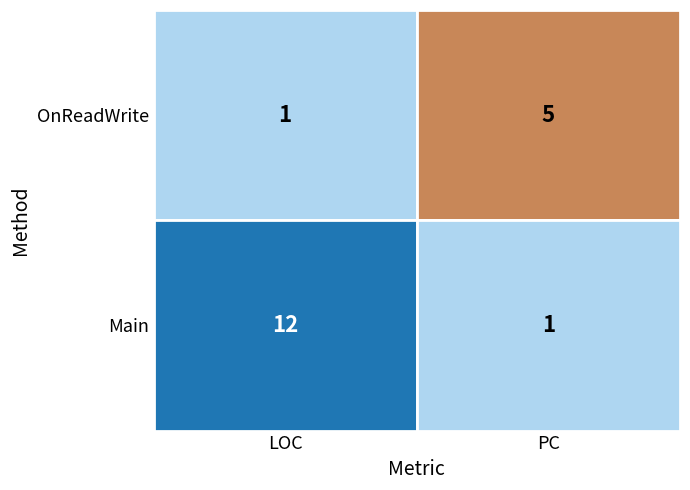

How many series are shown in this chart?

2